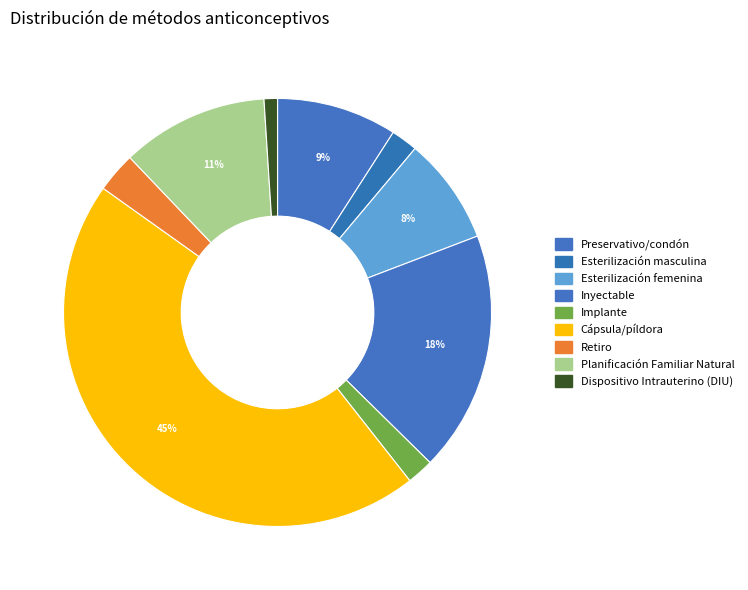

Is the sum of Implante and Dispositivo Intrauterino (DIU) greater than half?

No